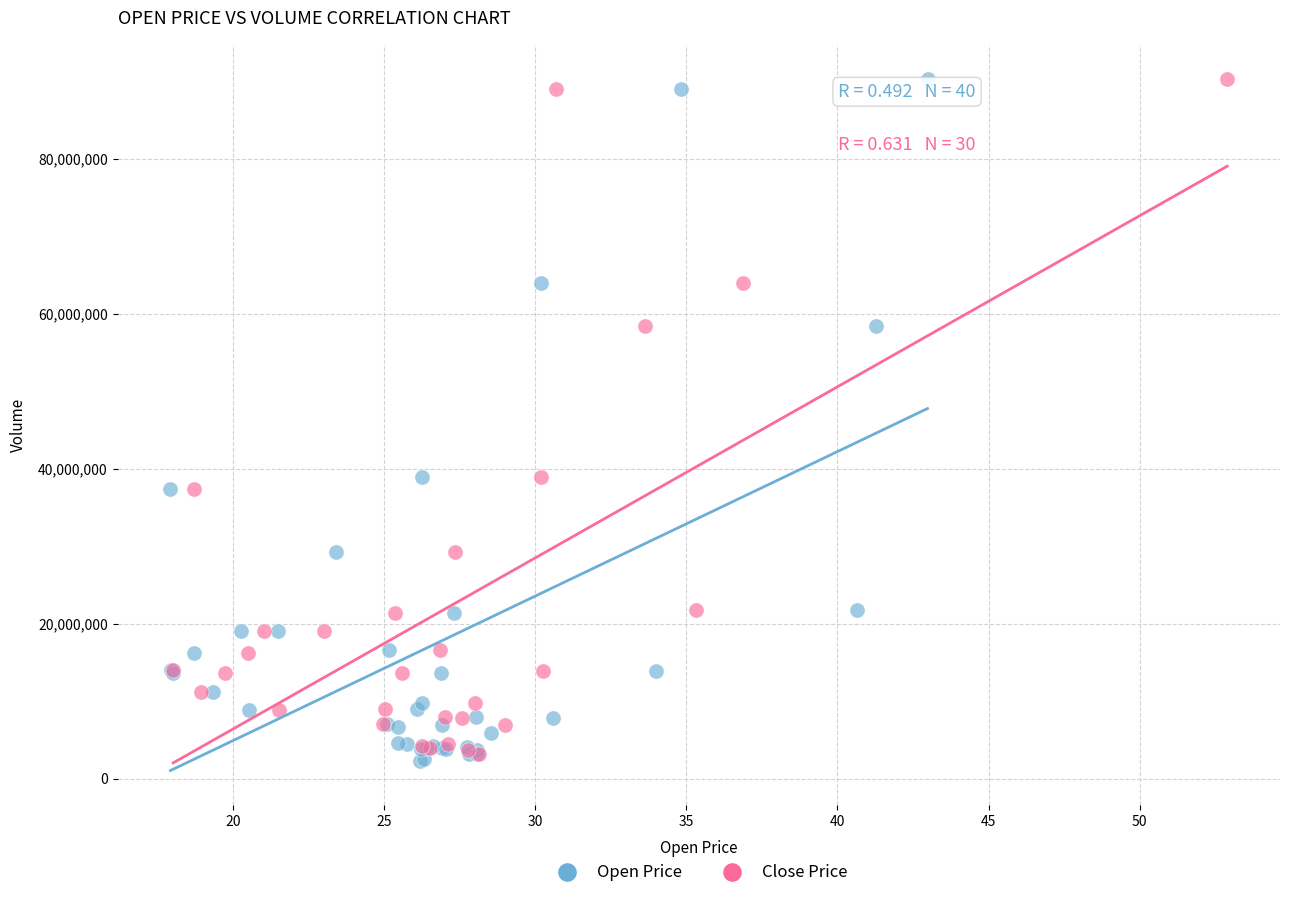

Which series has the widest spread of Y values?

Open Price